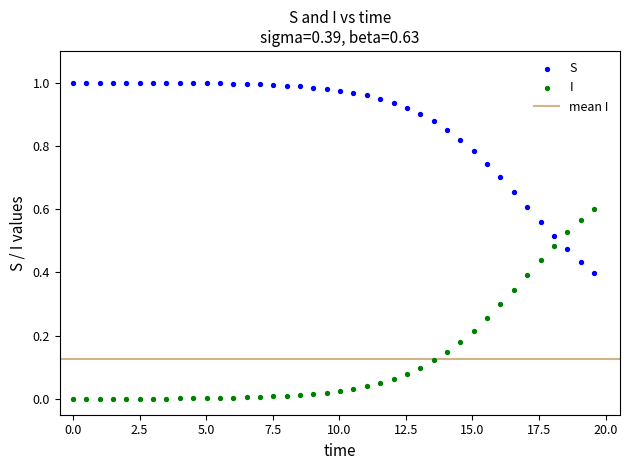

Which series reaches the minimum Y coordinate?

I